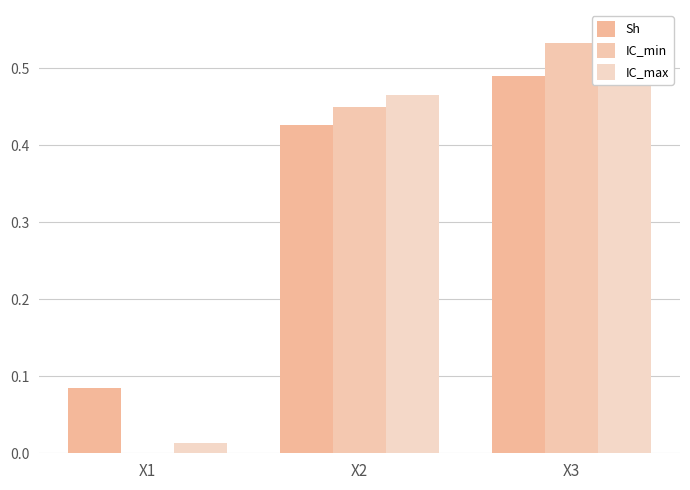

What is the sum of the IC_min values at X3 and X1?

0.5